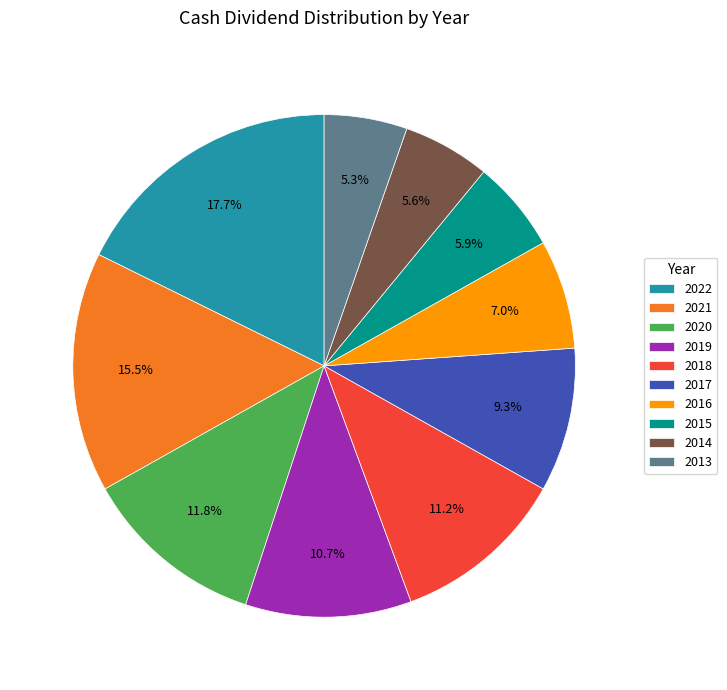

Combined, do 2019 and 2017 account for over 50%?

No